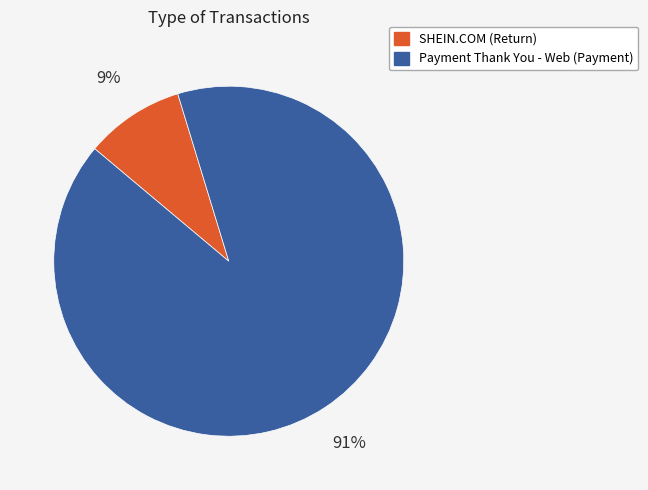

To the nearest percent, what is the average slice percentage?

50%